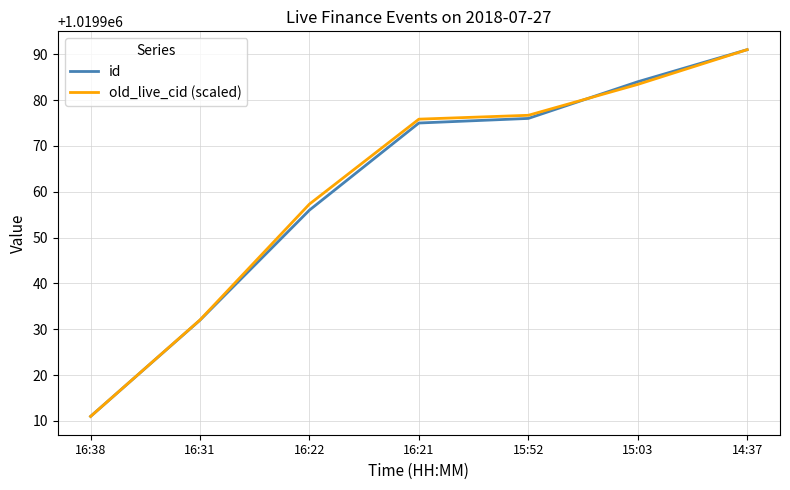

What is the highest value of the id series?

1019991.0